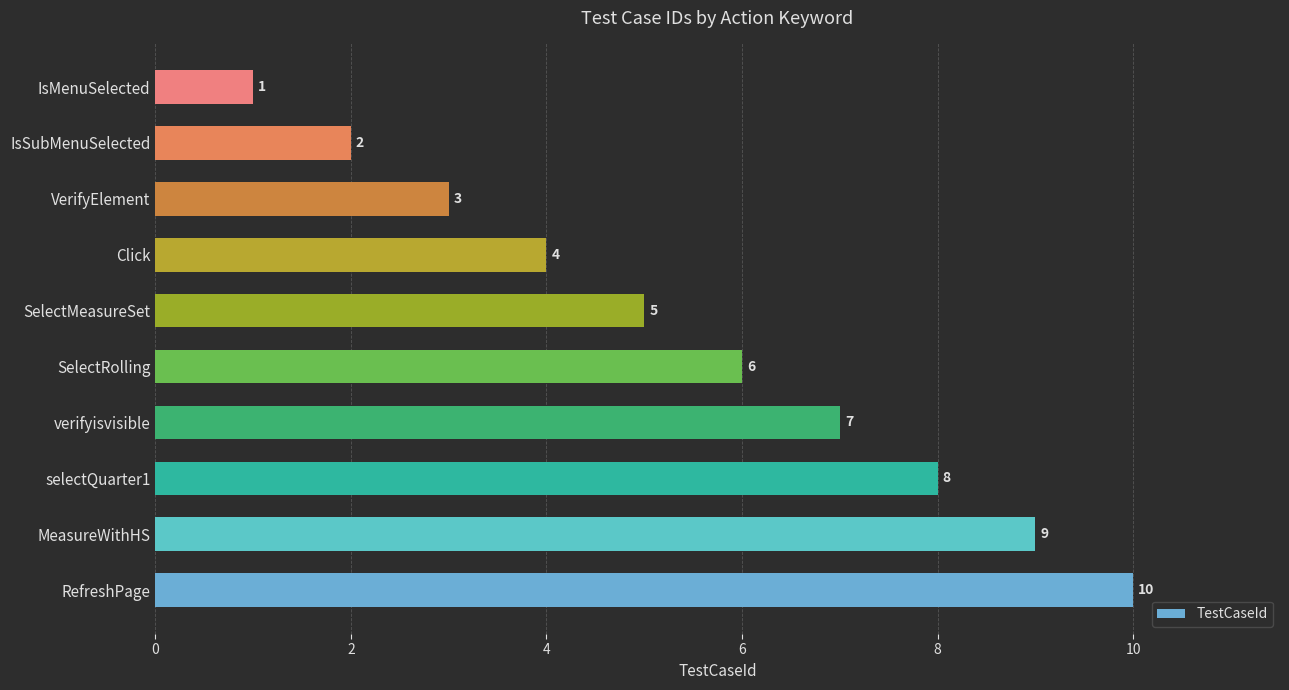

The chart shows a value of 8 at selectQuarter1. True or false?

True